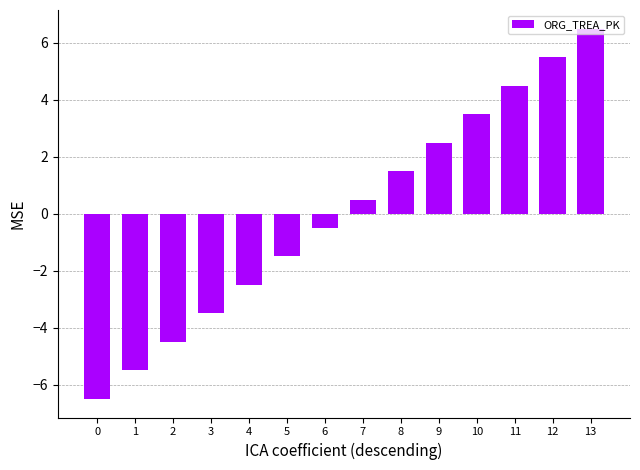

What is the value of the 13th bar from the left?

5.5